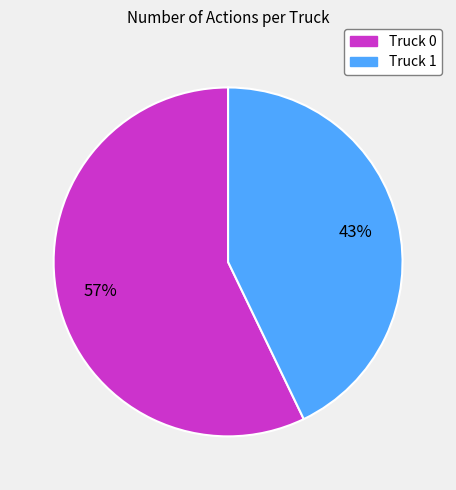

To the nearest percent, what portion does Truck 1 represent?

43%